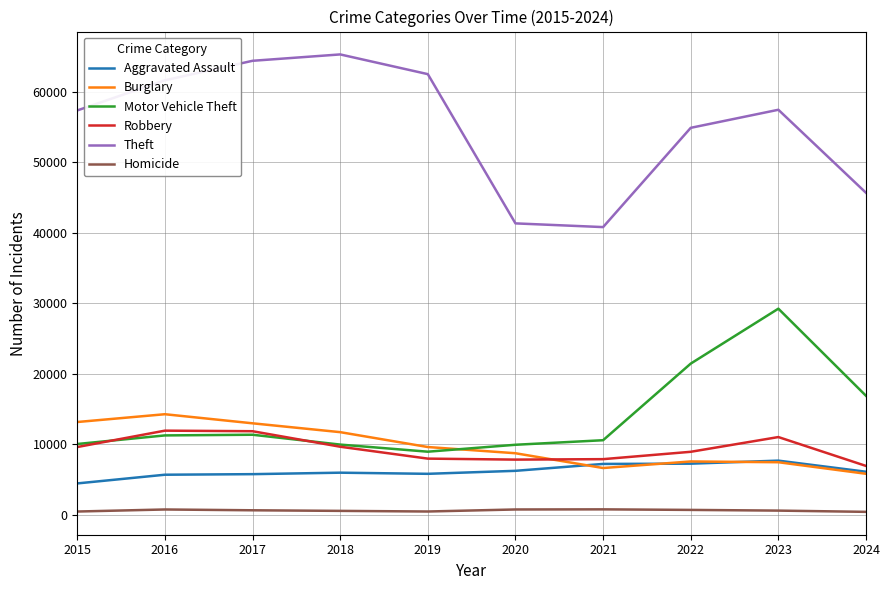

Where is the first local minimum for Burglary?

2021